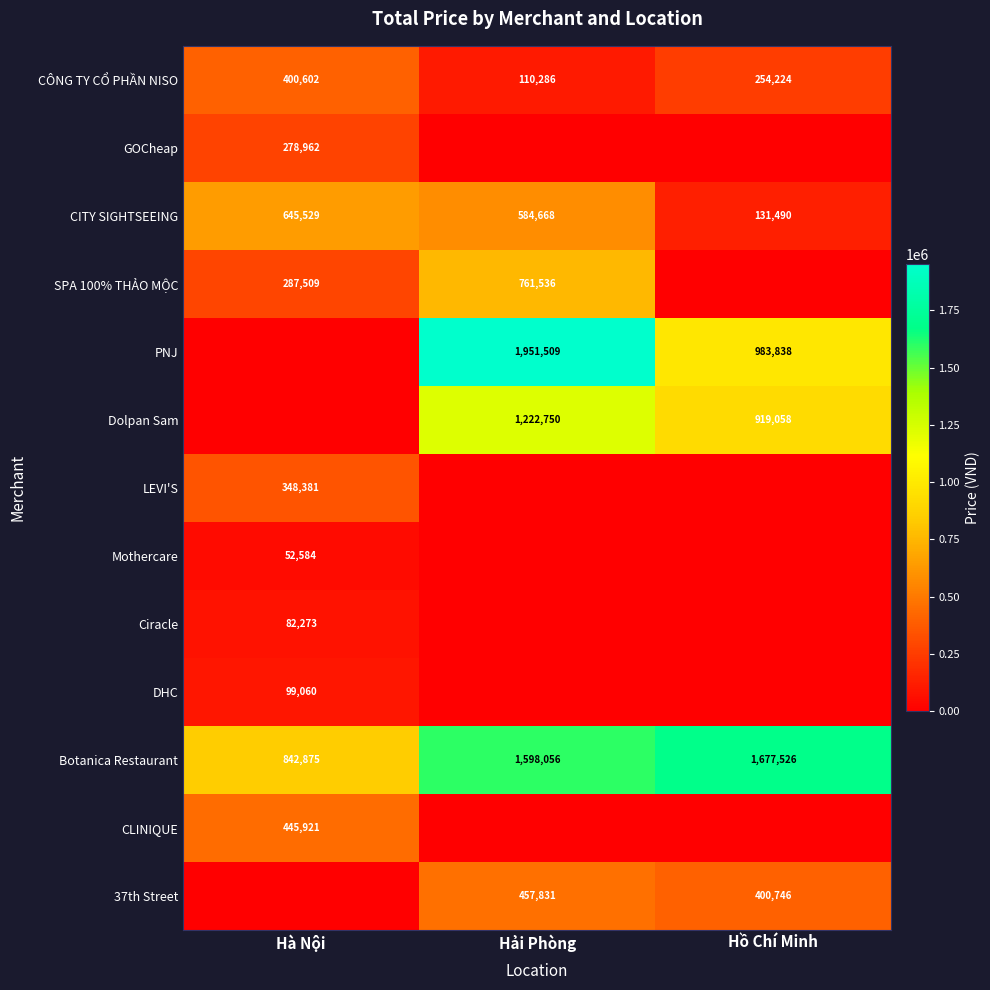

Is the value of GOCheap at Hà Nội greater than the value of CÔNG TY CỔ PHẦN NISO at Hải Phòng?

Yes